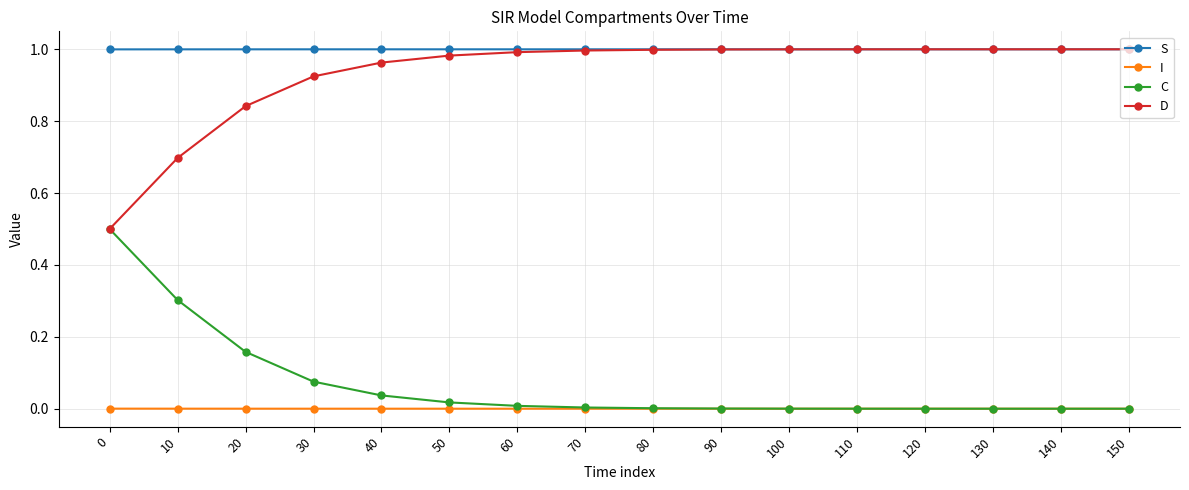

Is the value of I at 20 greater than the value of D at 100?

No